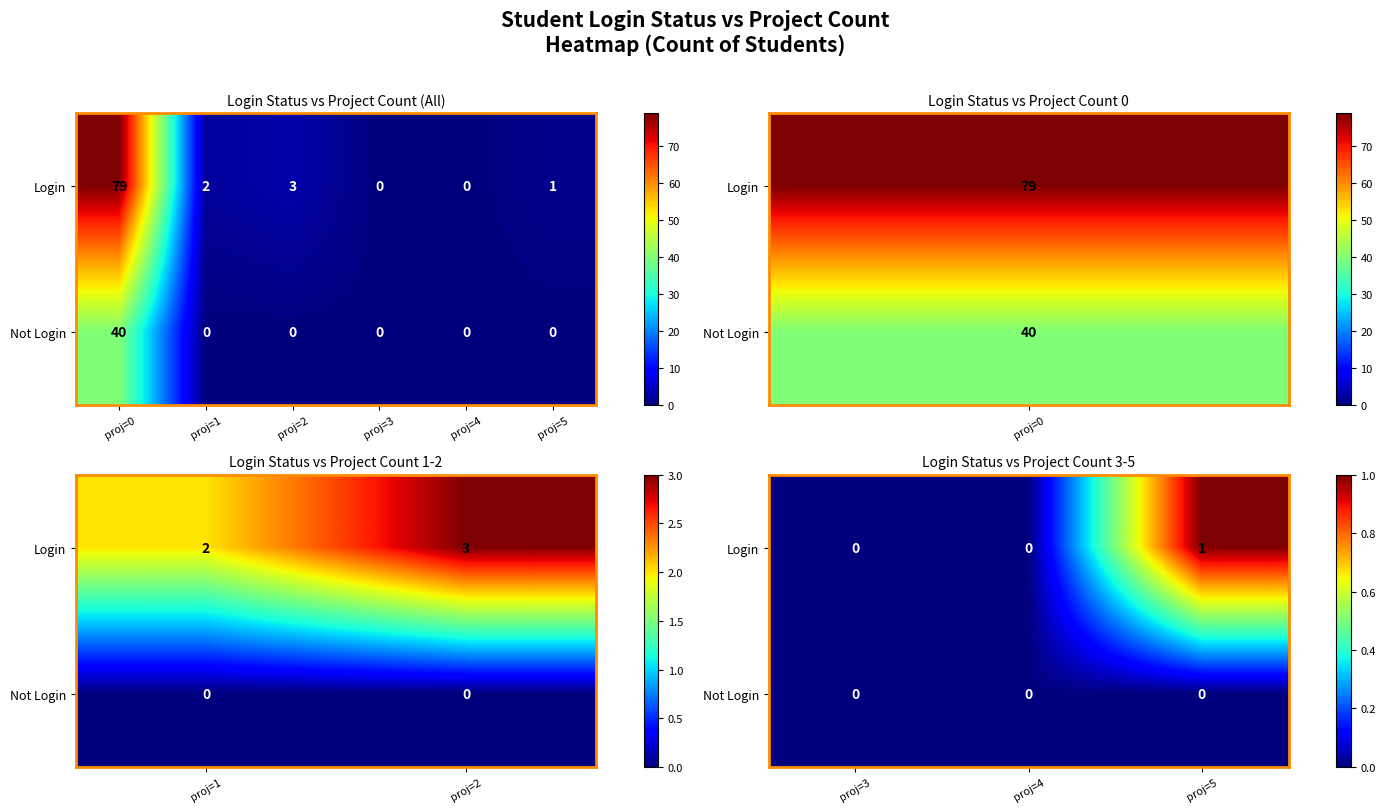

How many data points does each series have?

3